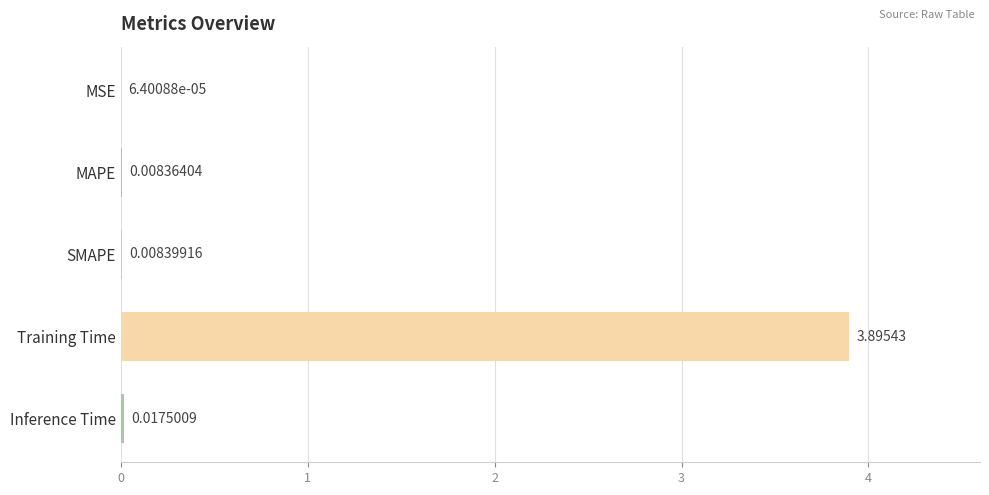

Where is the data nearest to the value 1?

Inference Time